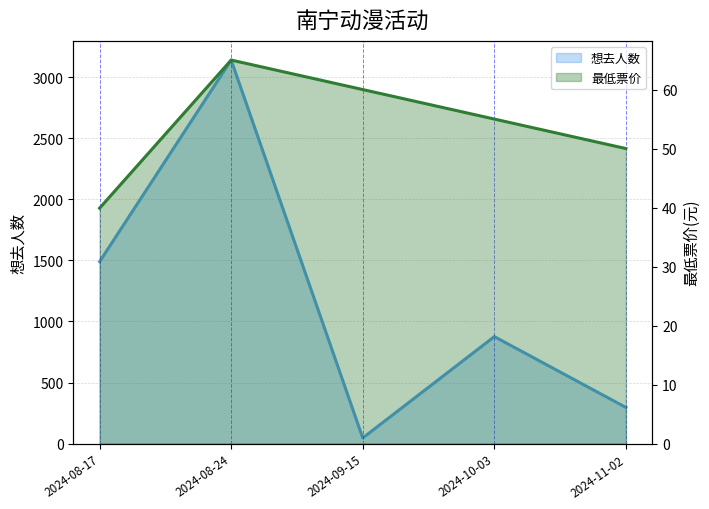

At how many categories does at least one series exceed 313?

3